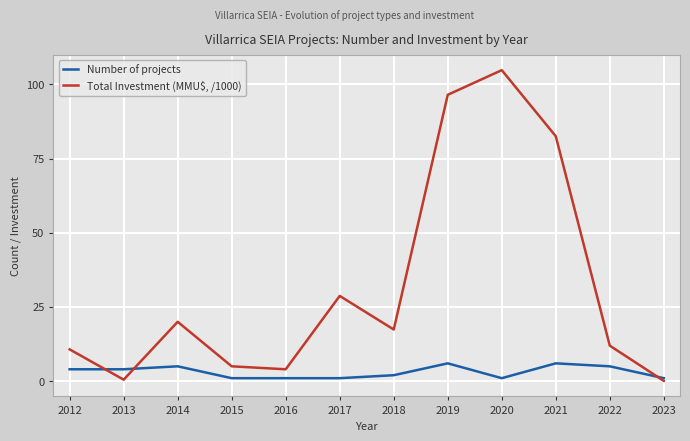

Rank the series at 2022 from highest to lowest value.

Total Investment (MMU$, /1000), Number of projects